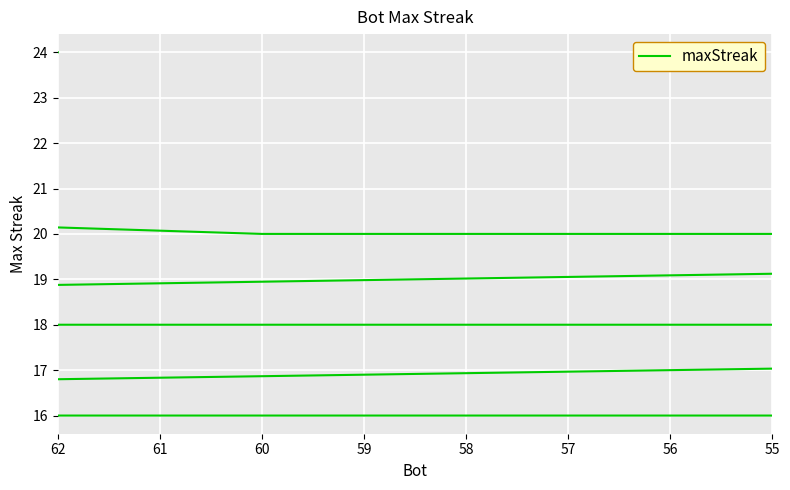

What is the smallest value displayed?

16